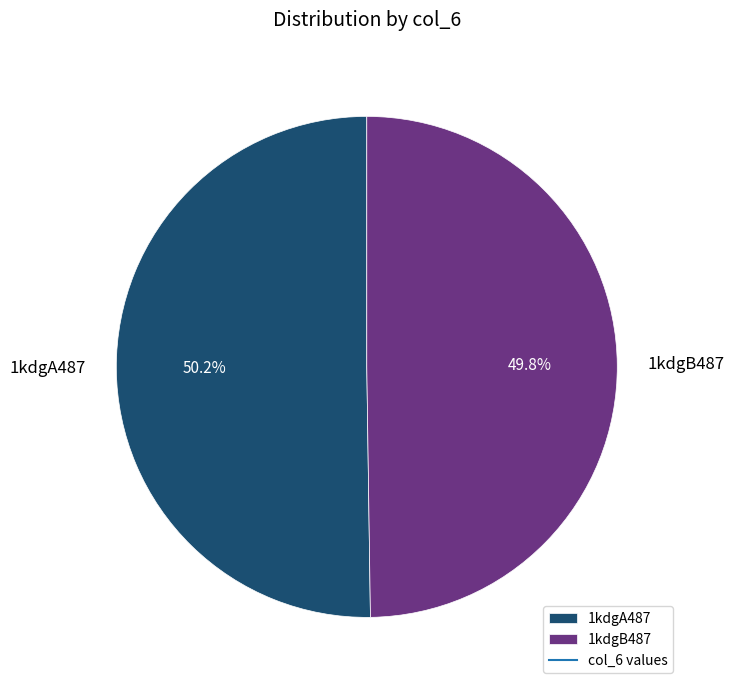

To the nearest percent, what is the combined percentage of 1kdgA487 and 1kdgB487?

100%